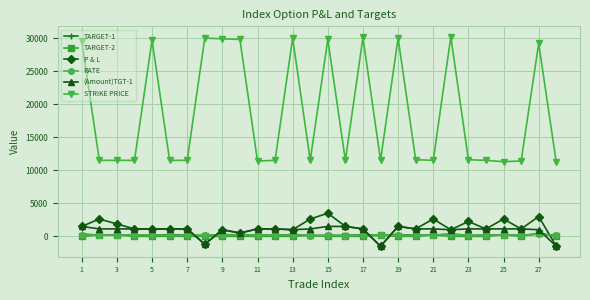

Which series has the largest range (max minus min)?

STRIKE PRICE